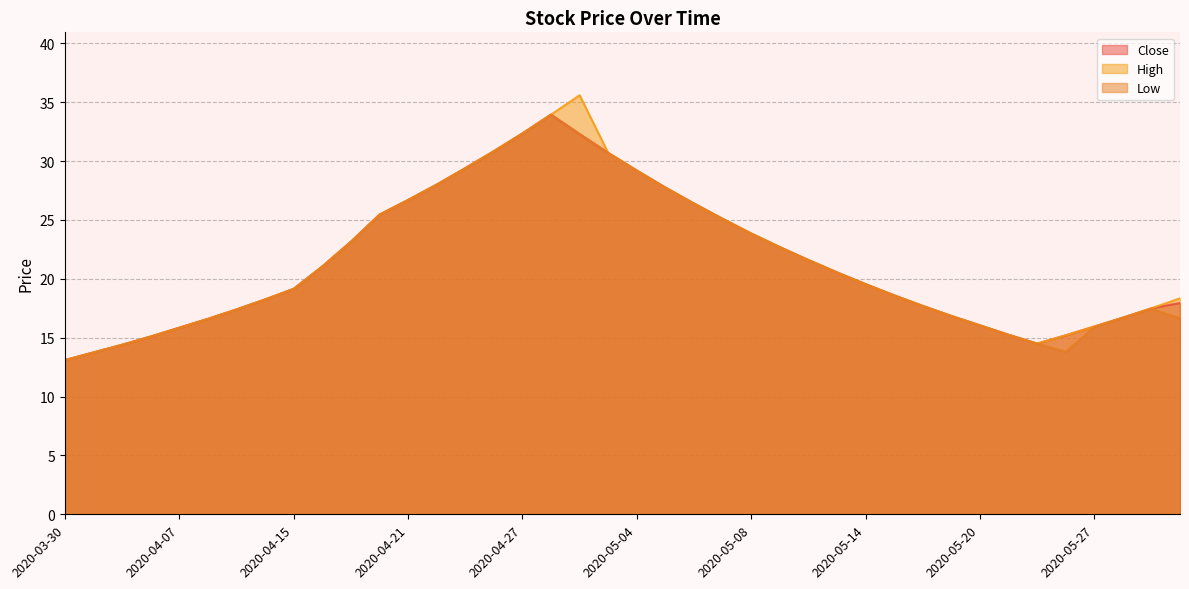

What is the value of the Low point at the 4th from the left?

15.1